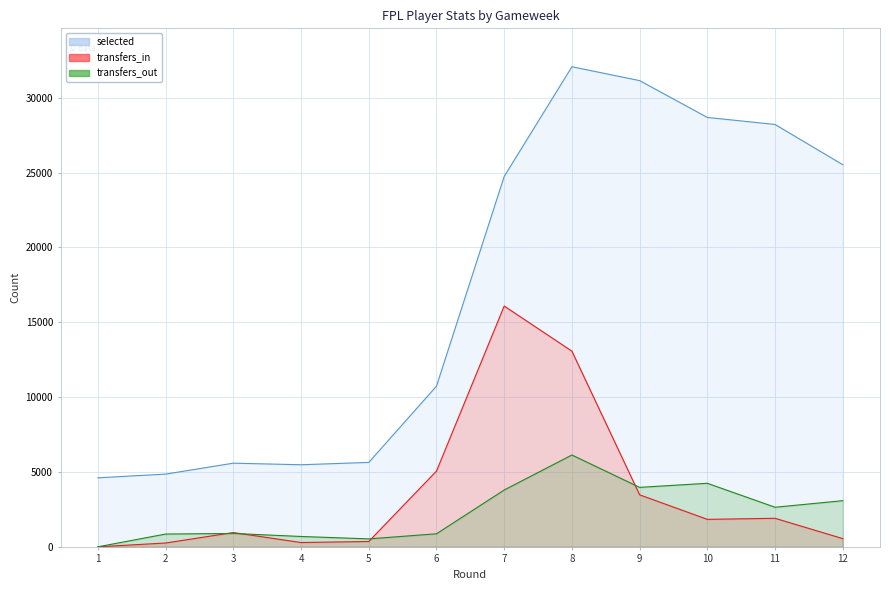

How many times do transfers_out and transfers_in cross each other?

4